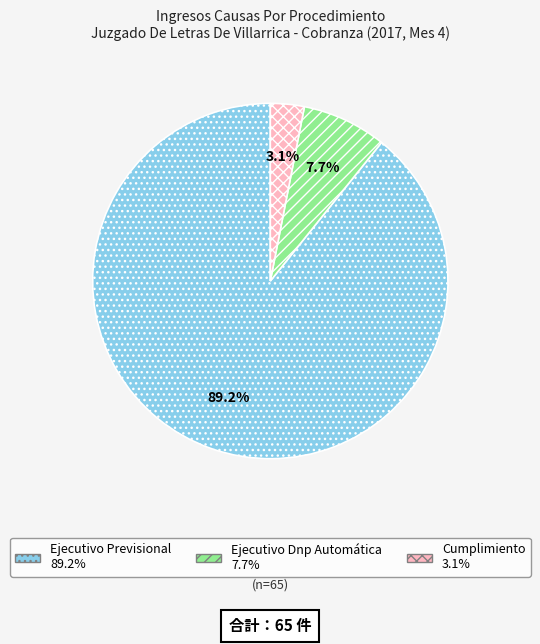

To the nearest percent, what is the average slice percentage?

33%